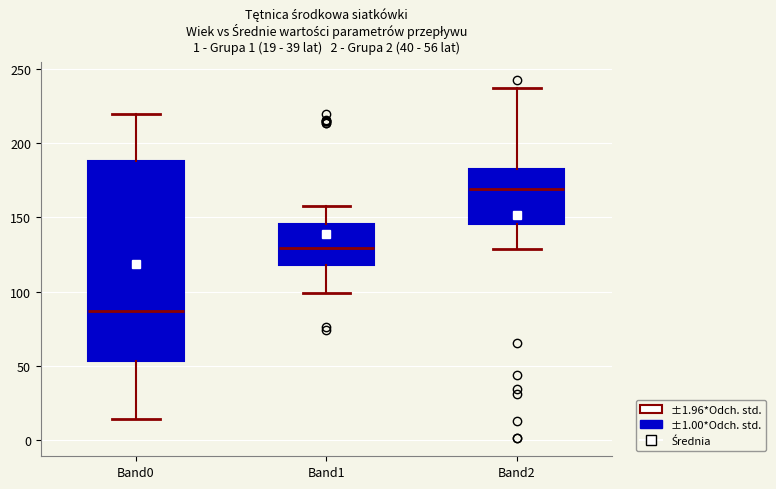

Which box has the lowest median line?

Band0